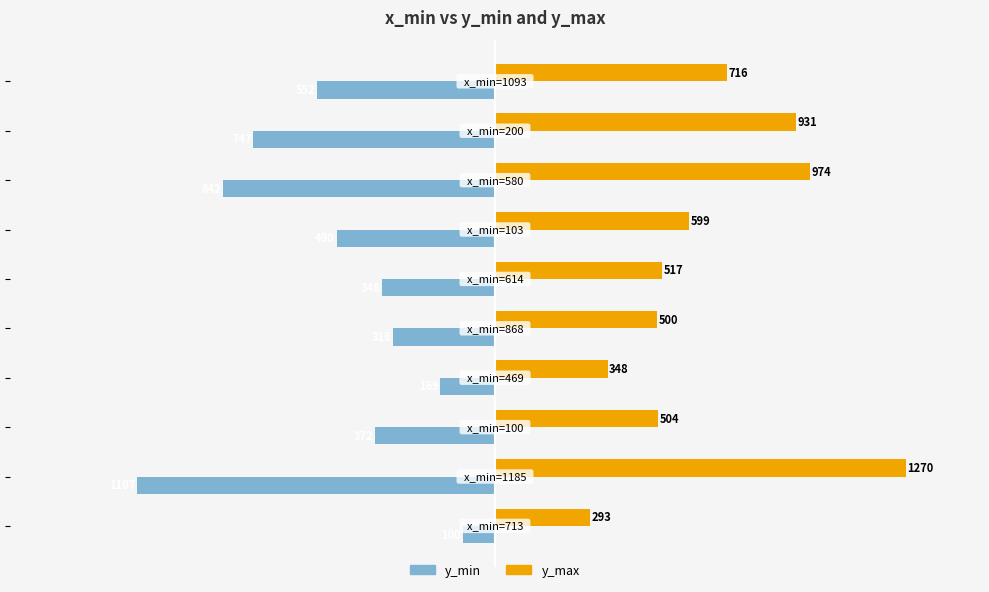

What is the average value of the y_min series?

-504